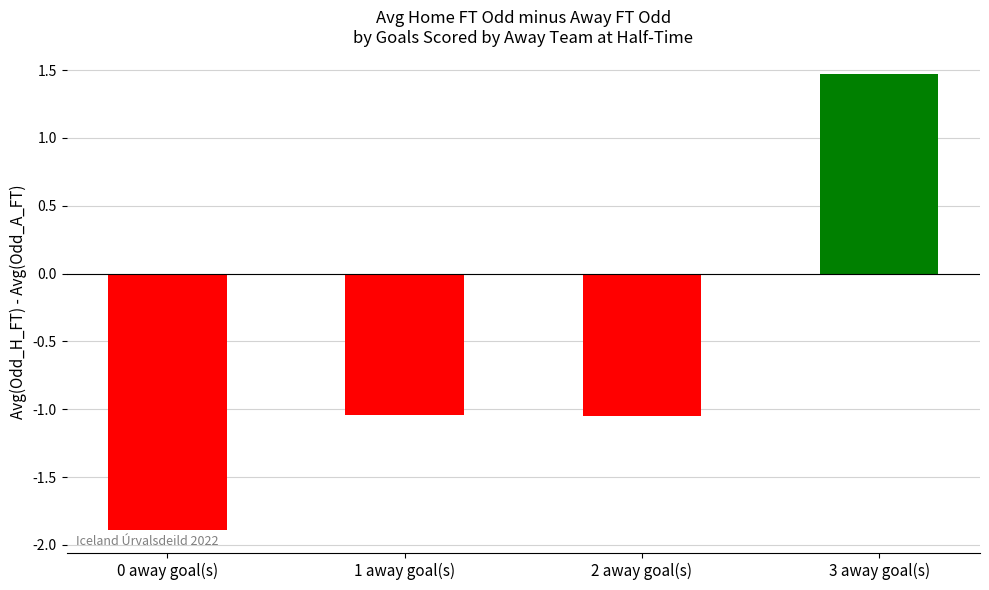

Reading left to right, extract all data points from this chart.

-1.9	-1.0	-1.0	1.5